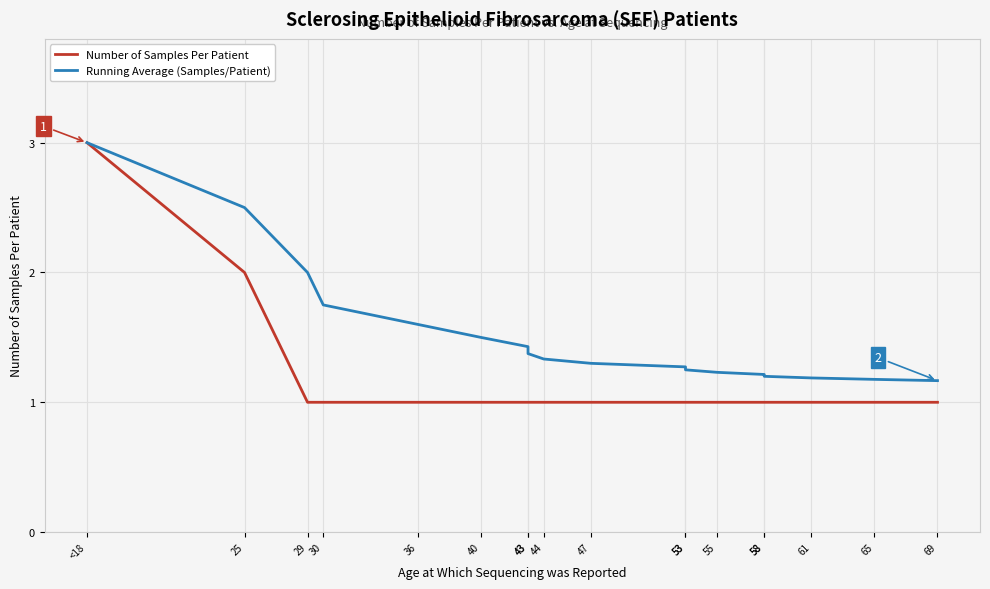

What value does the Running Average (Samples/Patient) series have at 69?

1.2